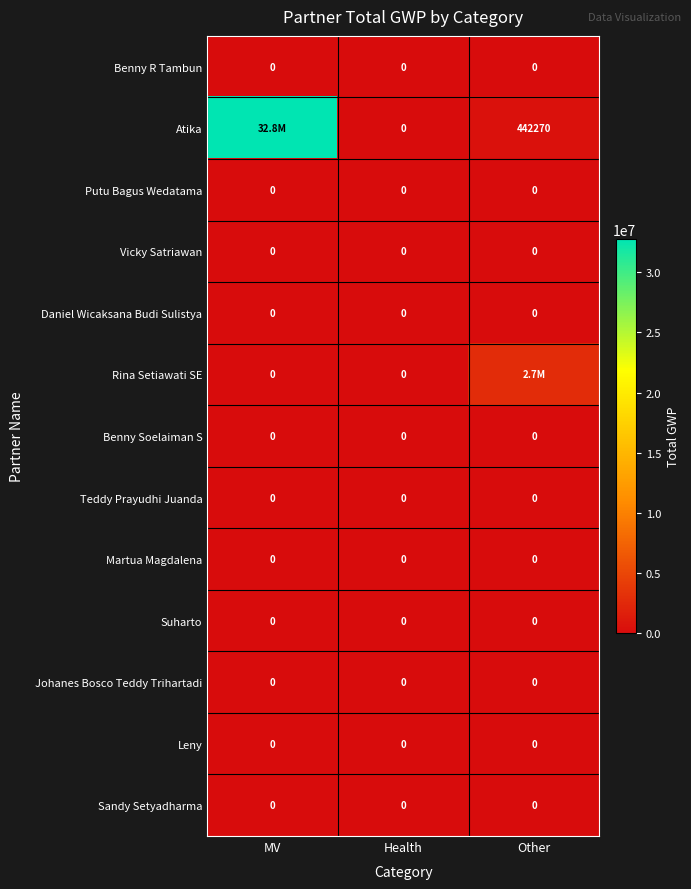

What is the sum of the Atika values at Health and Other?

442270